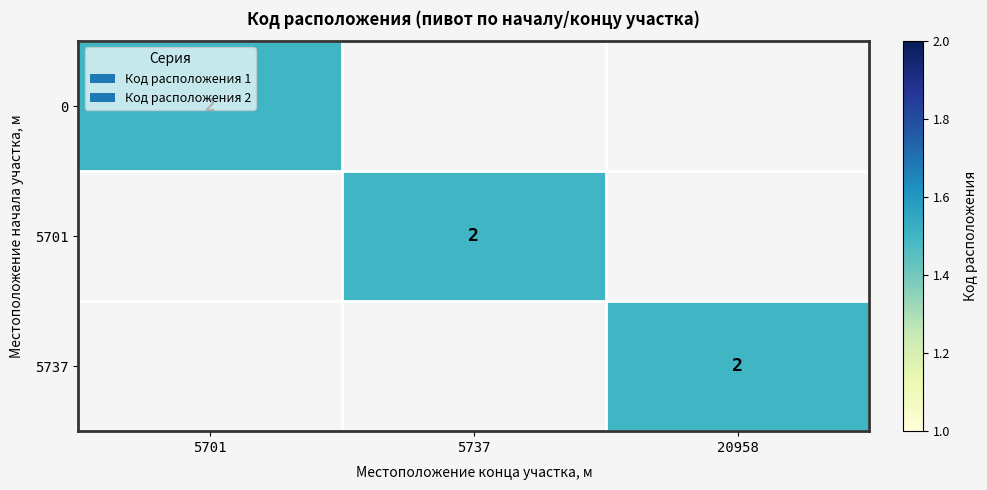

Between 0 and 1, which is larger?

1